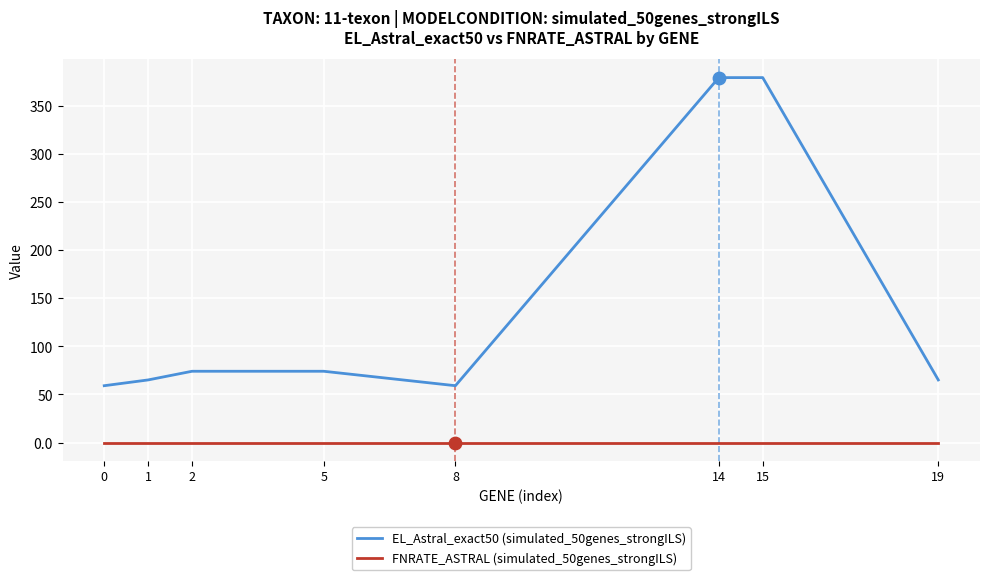

What is the total value across all series at 5?

74